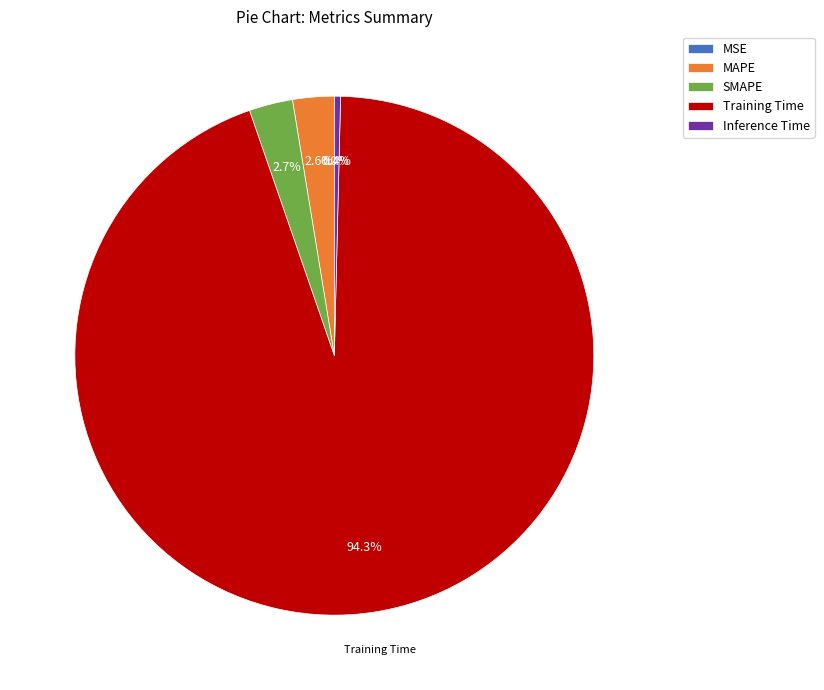

Which category has the biggest portion of the pie?

Training Time